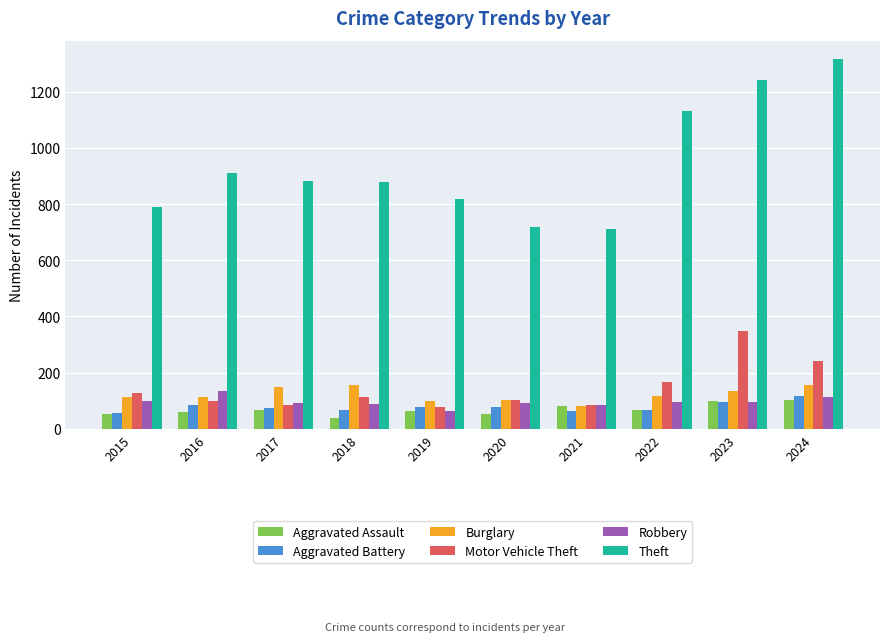

Which series has the largest total across all categories?

Theft